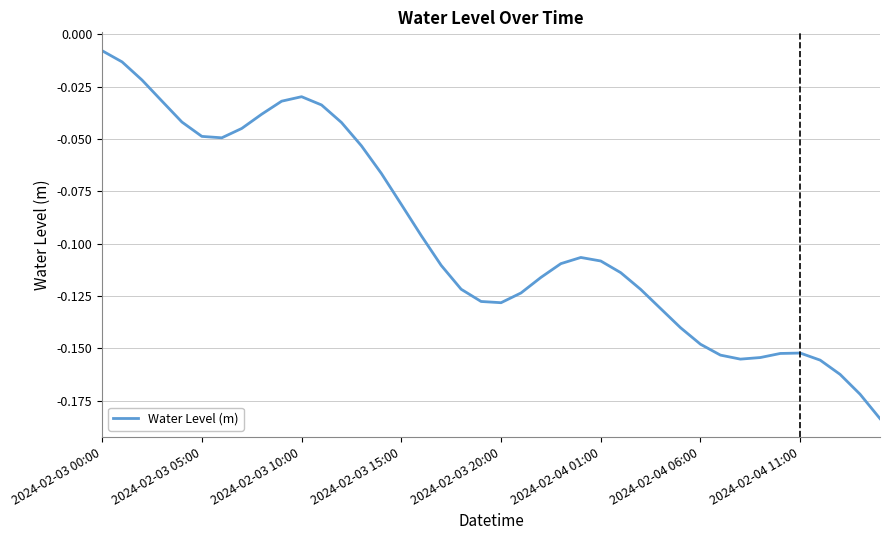

Where is the data nearest to the value 0?

2024-02-03 00:00